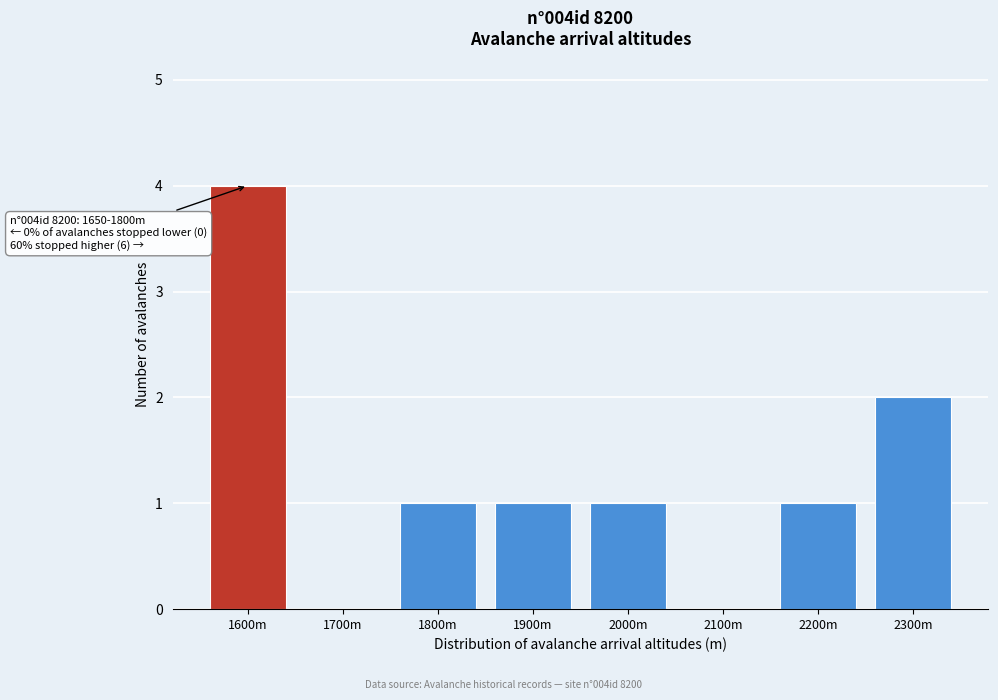

Reading left to right, list all the values displayed in this chart.

1600m=4	1700m=0	1800m=1	1900m=1	2000m=1	2100m=0	2200m=1	2300m=2